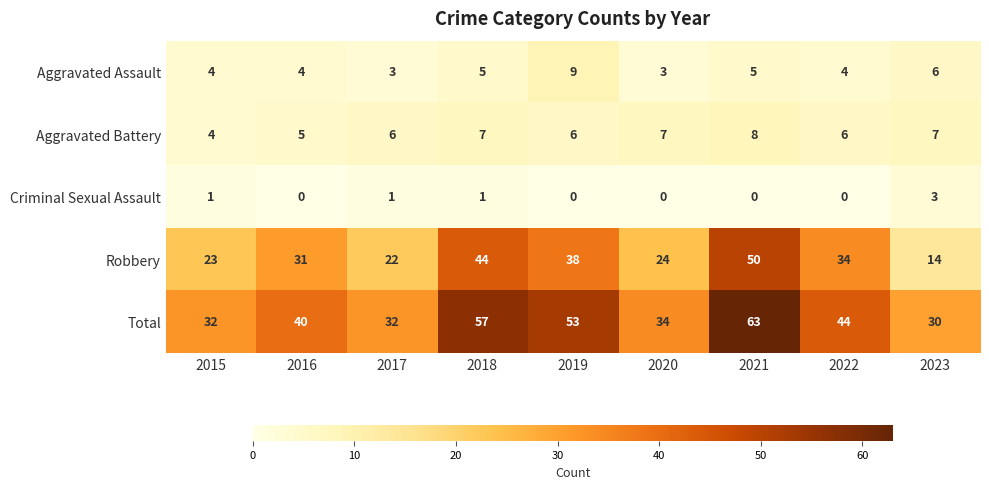

Count the Criminal Sexual Assault values in the range 0 to 1.

8